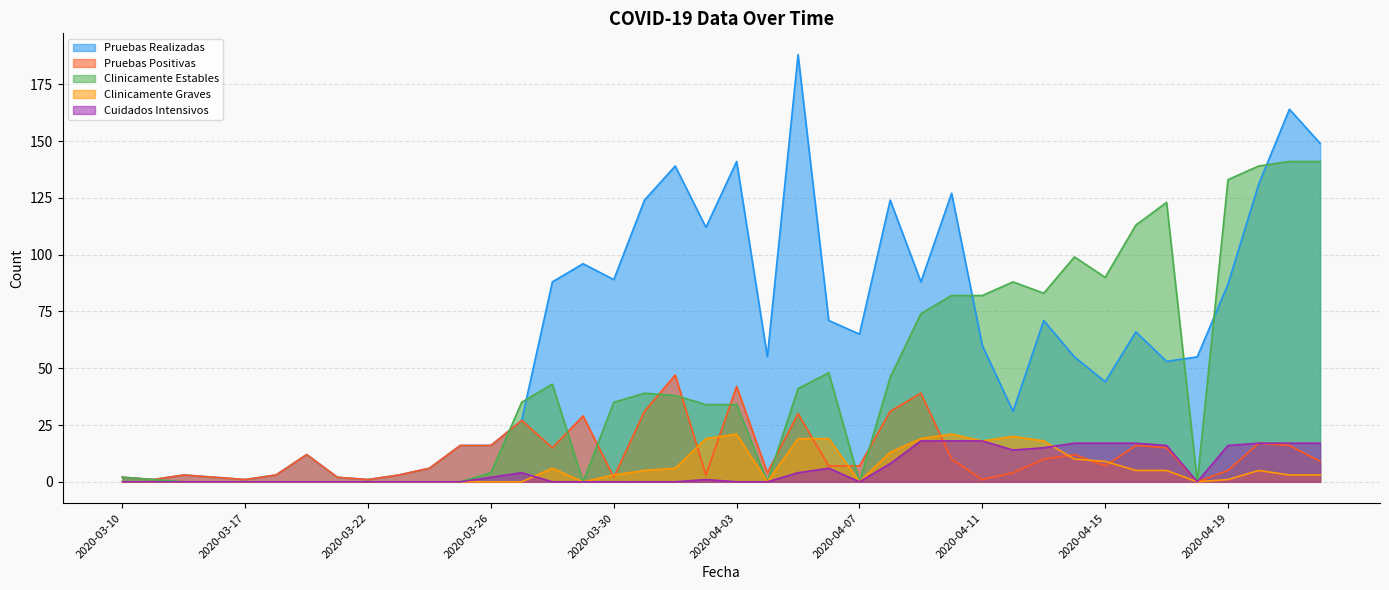

True or false: Pruebas Realizadas and Clinicamente Graves intersect in this chart.

False